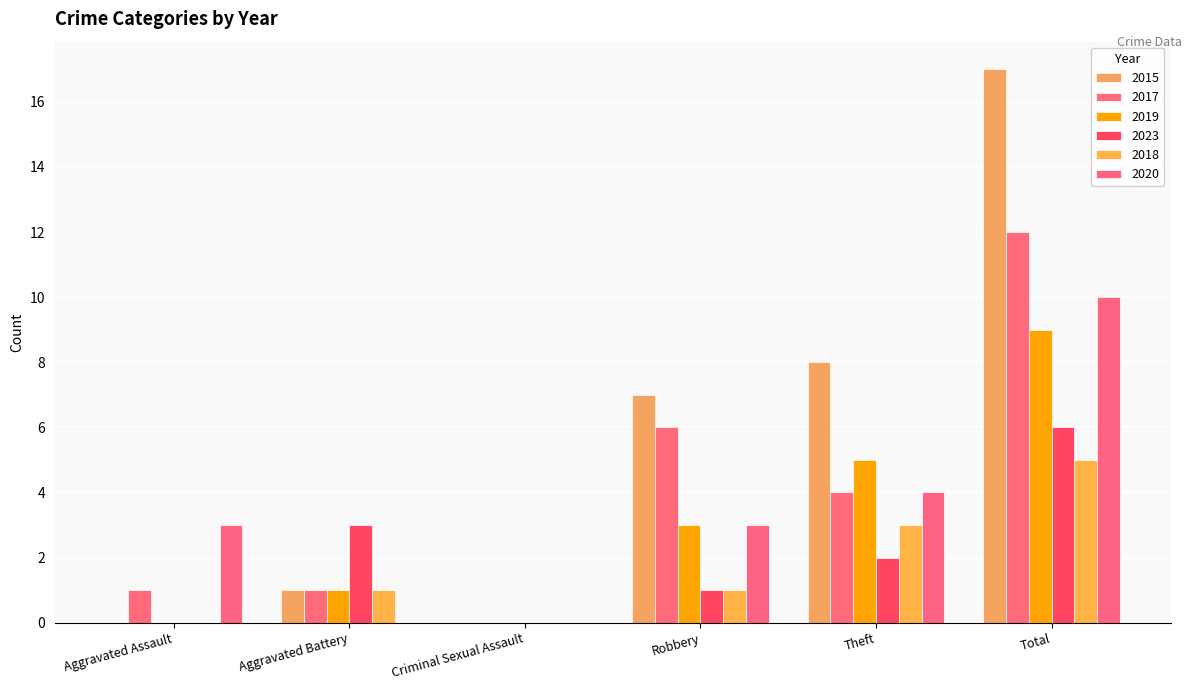

List the labels in order of 2023 value, smallest first.

Aggravated Assault, Criminal Sexual Assault, Robbery, Theft, Aggravated Battery, Total